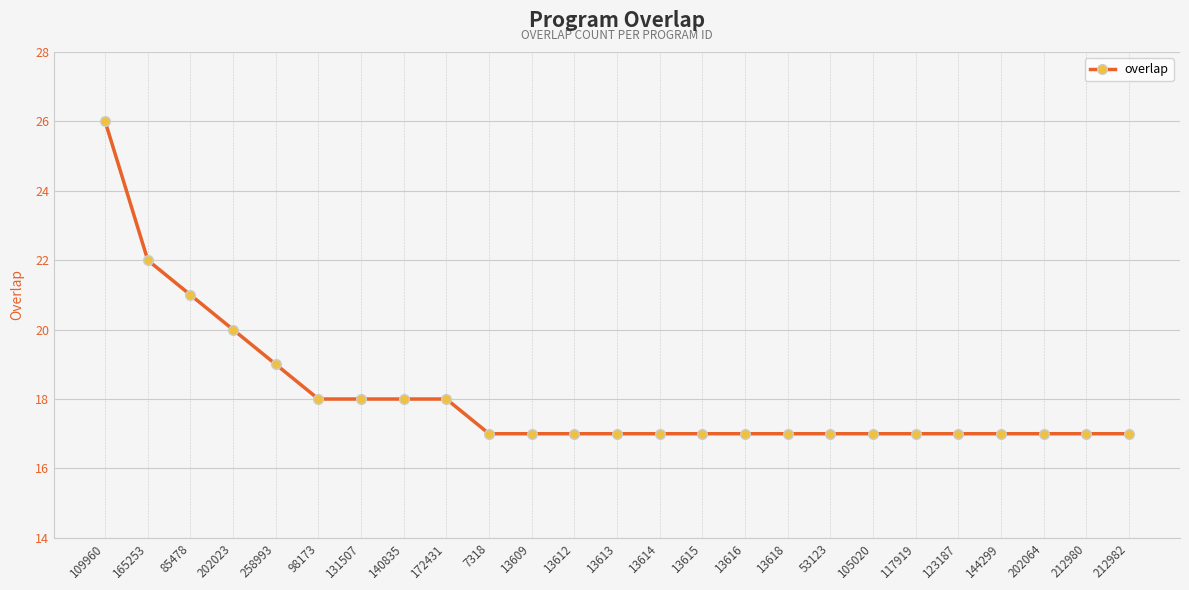

What is the maximum value shown in the chart?

26